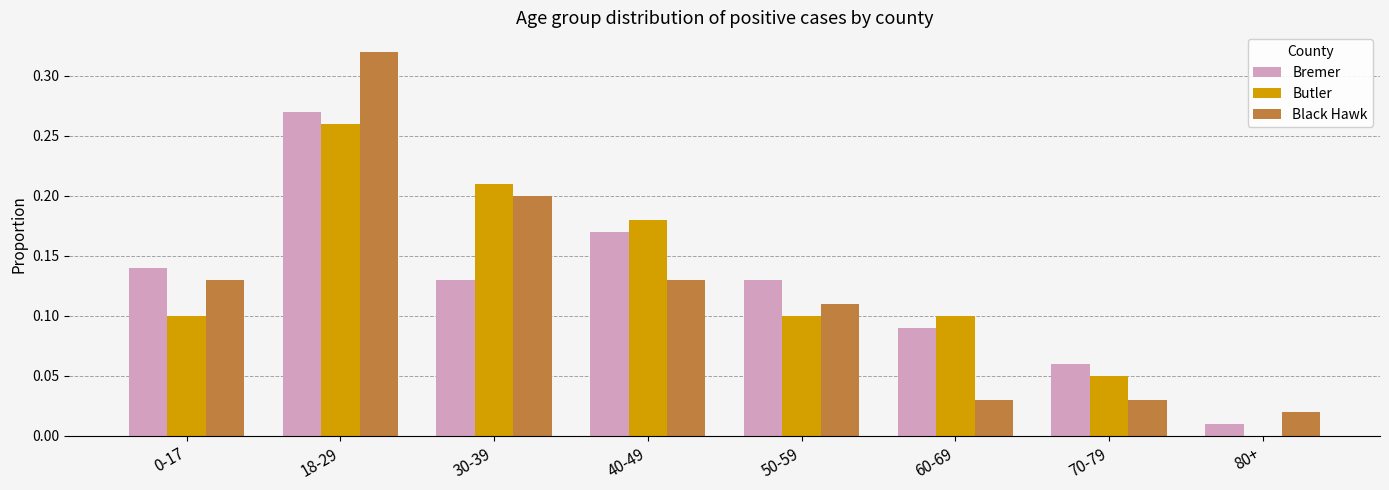

At which label does Black Hawk reach its peak?

18-29